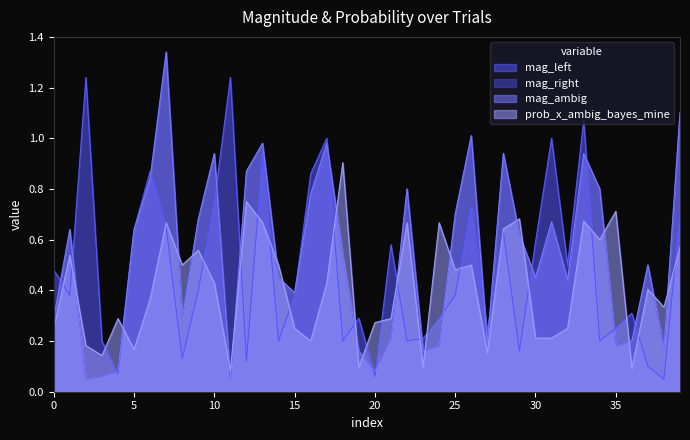

Where is mag_ambig nearest to the value 0?

2